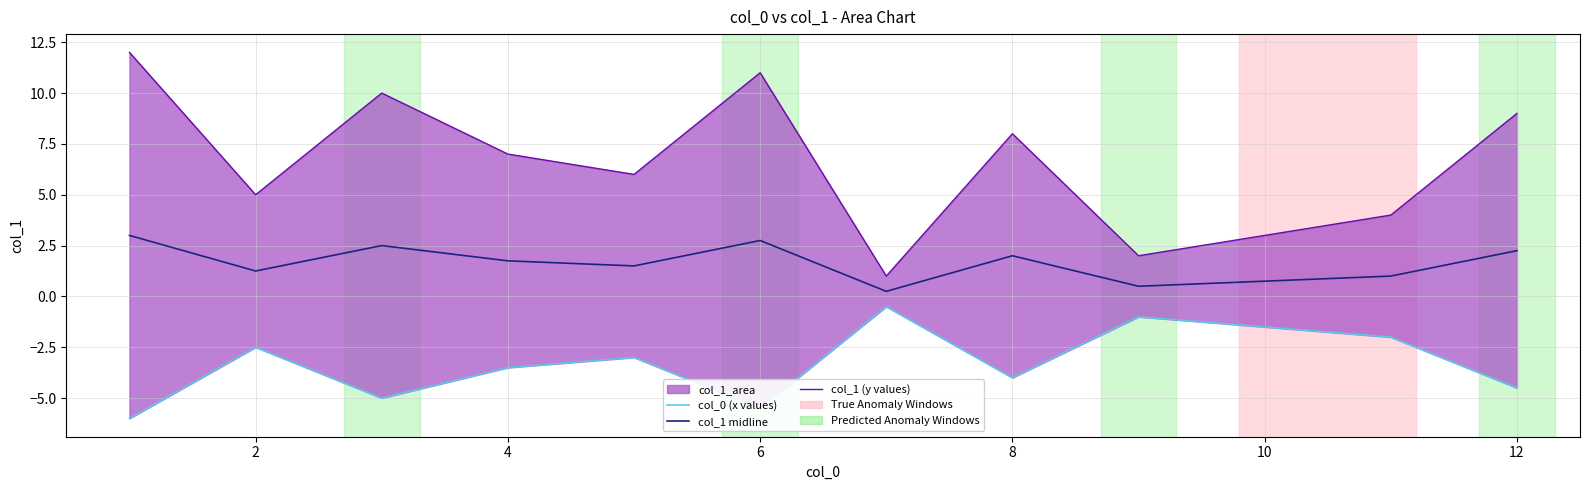

Which series has the widest spread of values?

col_1 (y values)